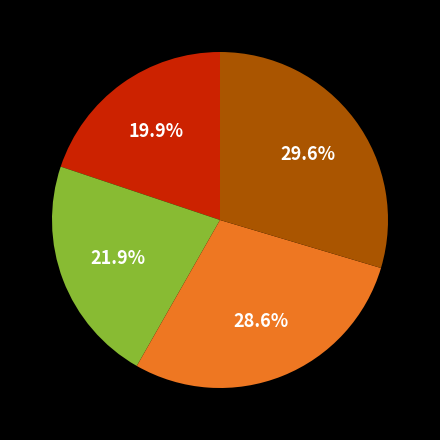

Does any single category account for the majority?

No